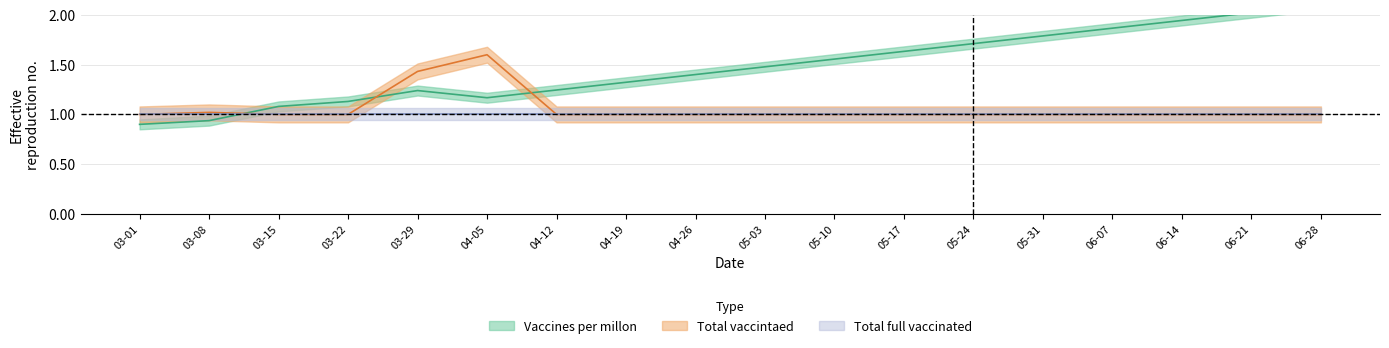

What is the approximate value of Vaccines per millon at 03-22?

1.1